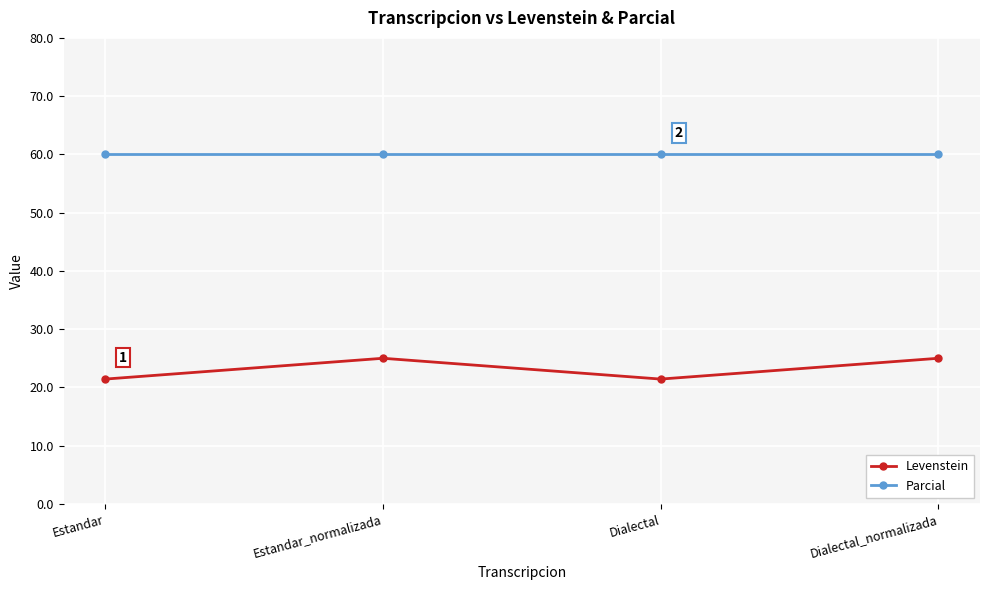

Read the Levenstein value at Dialectal.

21.4